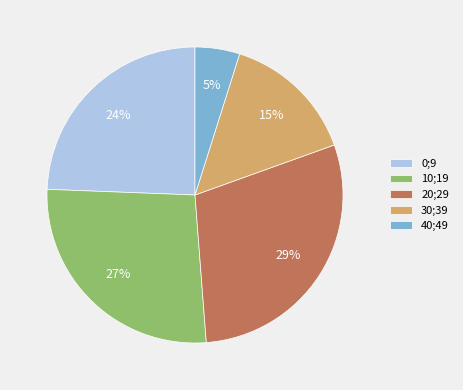

To the nearest percent, what portion does 20;29 represent?

29%